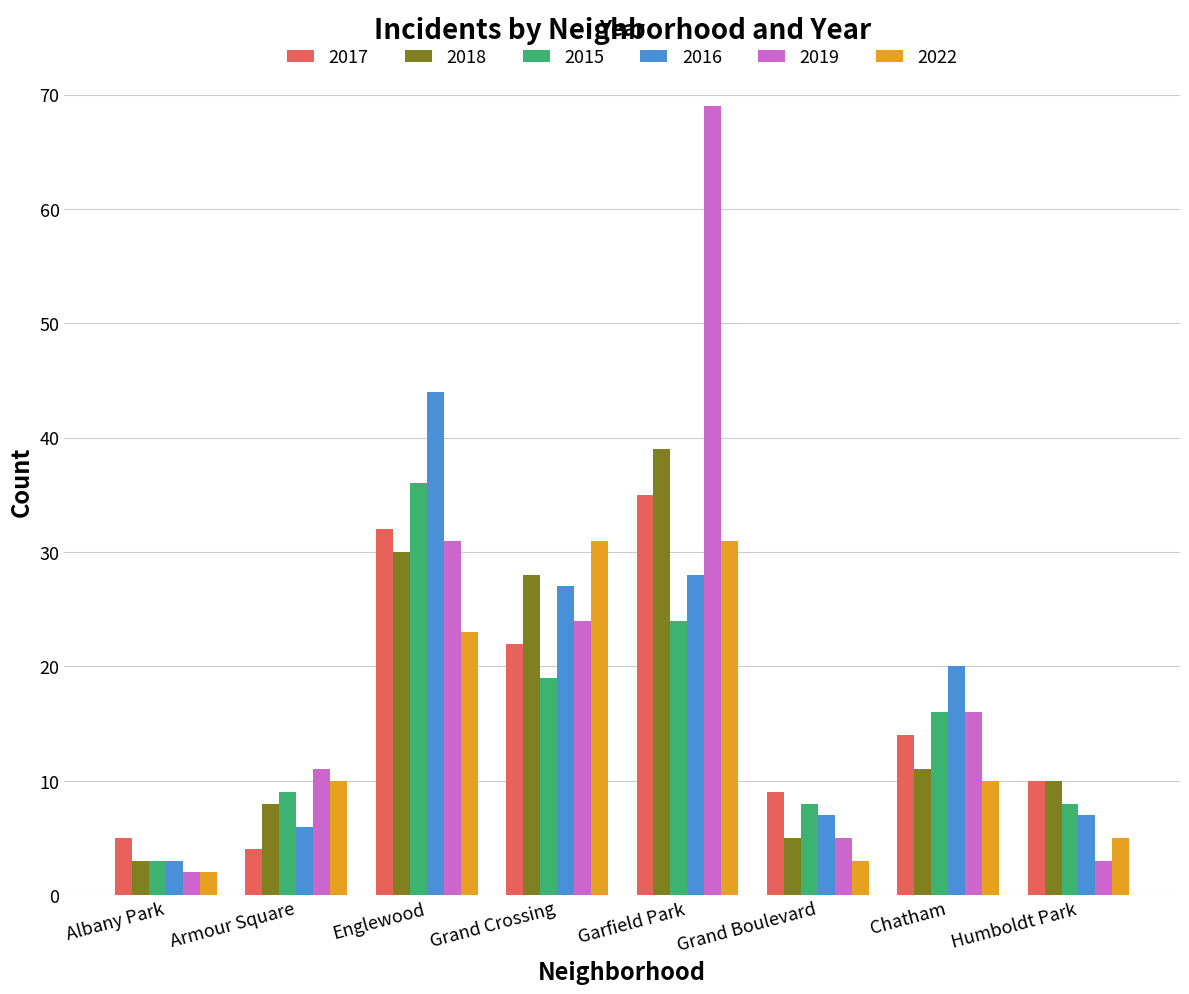

What is the minimum value for 2015?

3